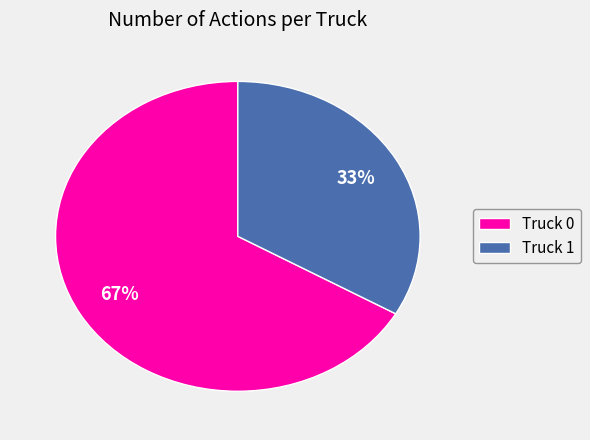

What is the smallest slice in the pie chart?

Truck 1